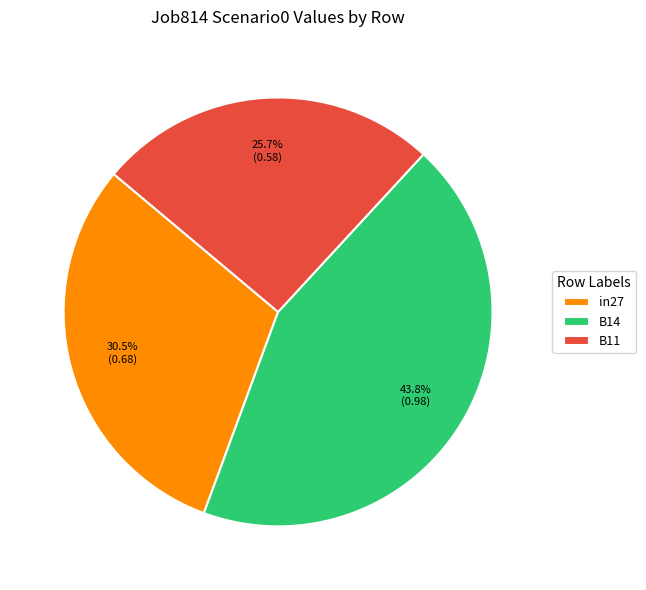

How many segments does this pie chart have?

3